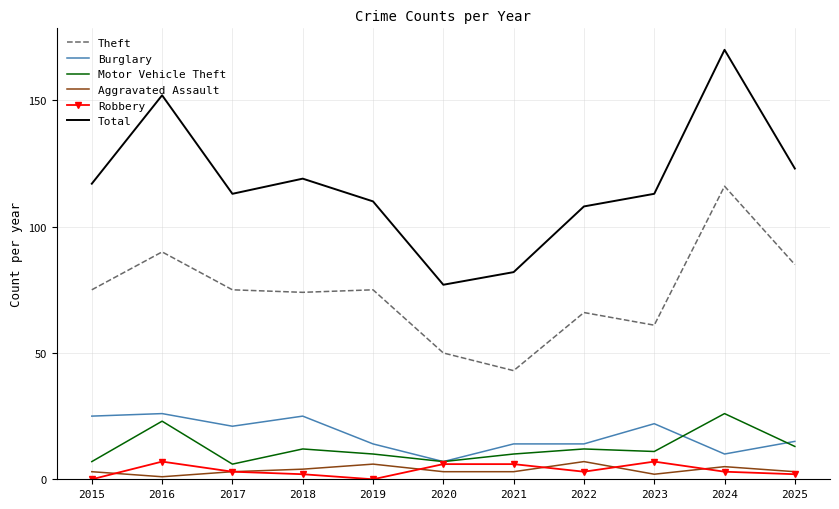

True or false: Theft and Total intersect in this chart.

False